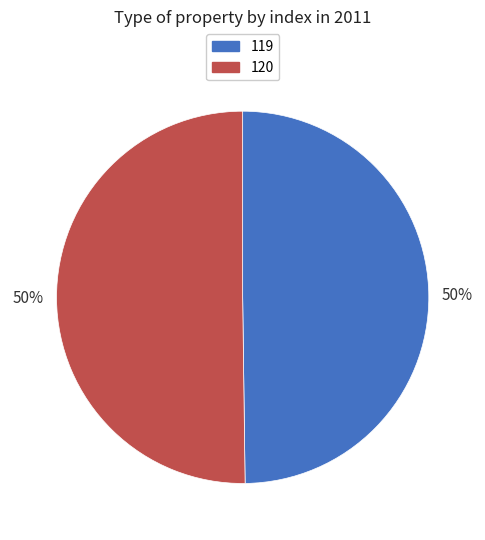

Do 120 and 119 together represent more than half of the pie?

Yes